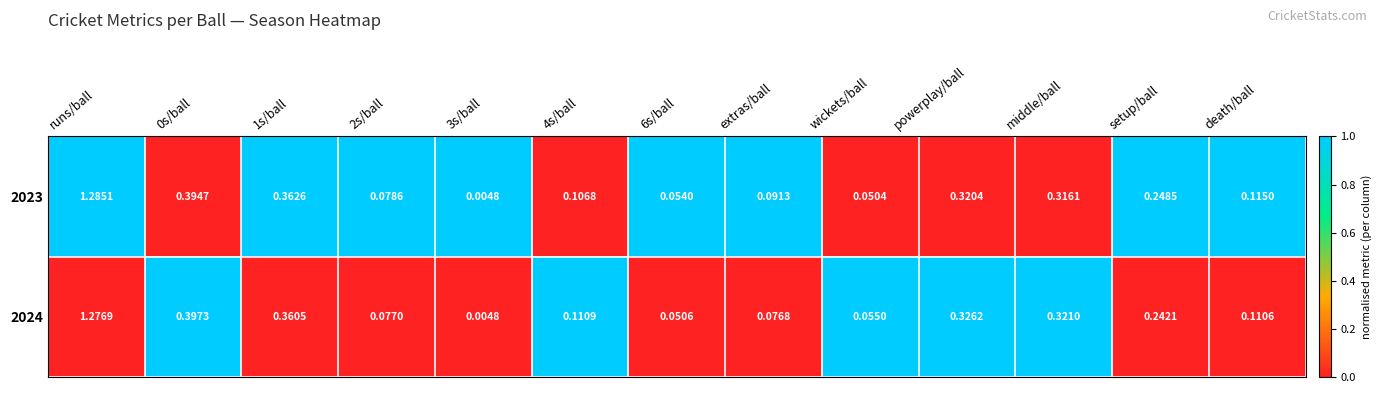

Which category has the highest value across all series?

runs/ball